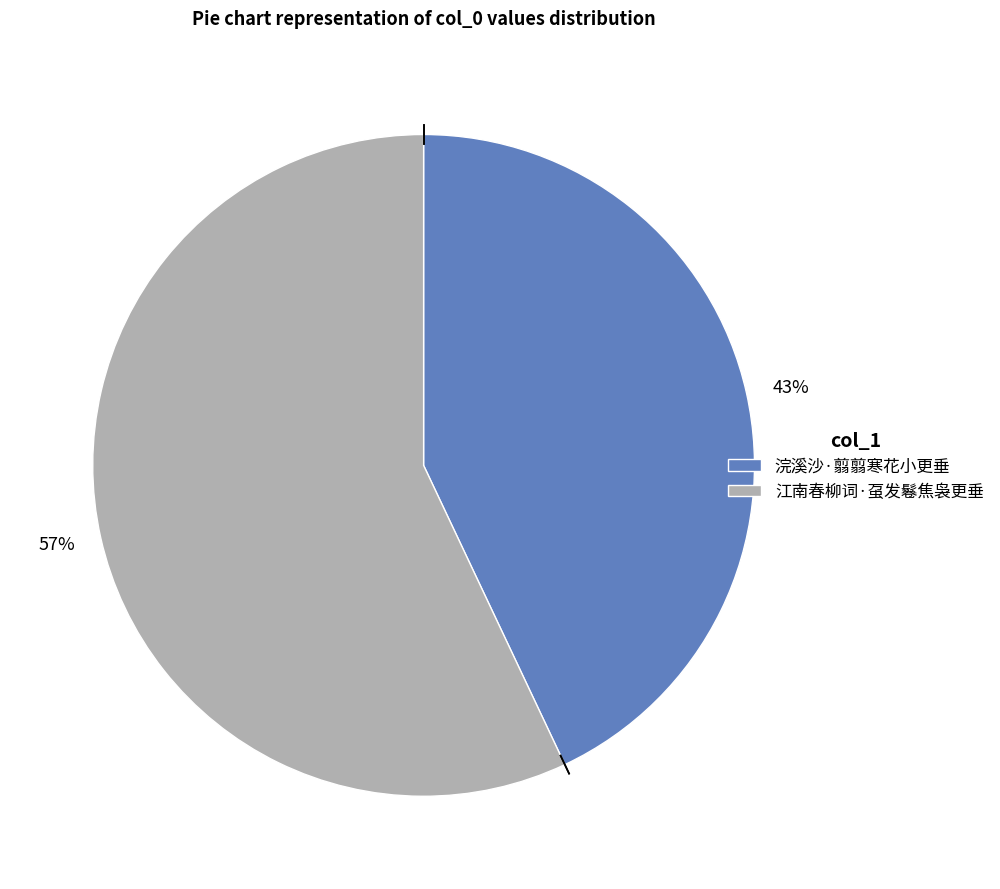

Does 57% account for over 50% of the chart?

Yes